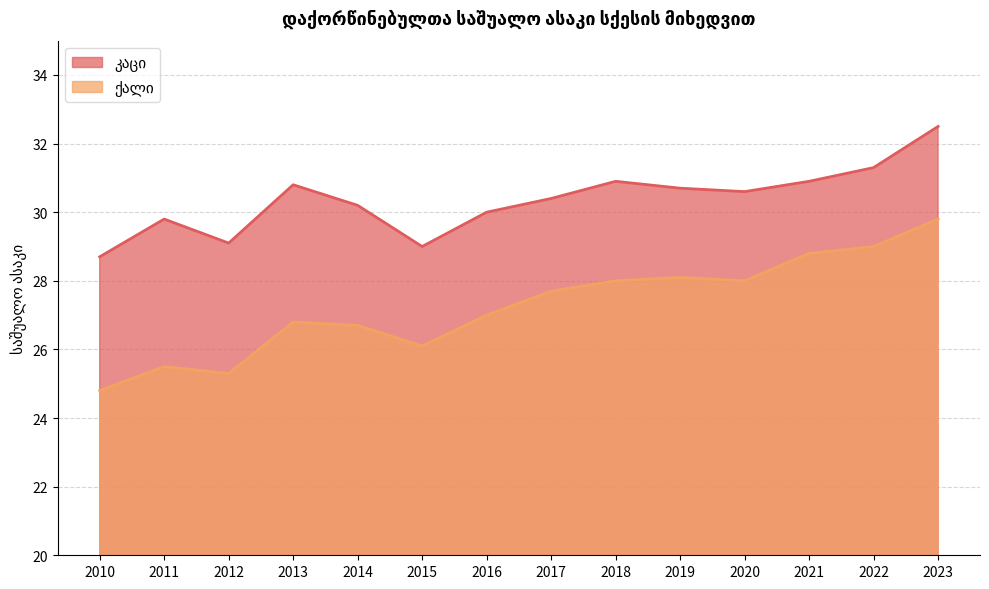

What are all the series names shown in the legend?

კაცი, ქალი